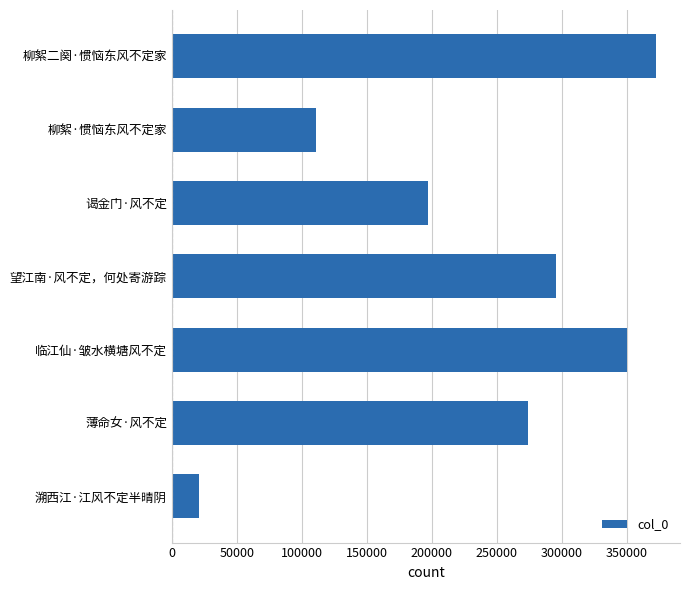

What is the sum of all values?

1621088